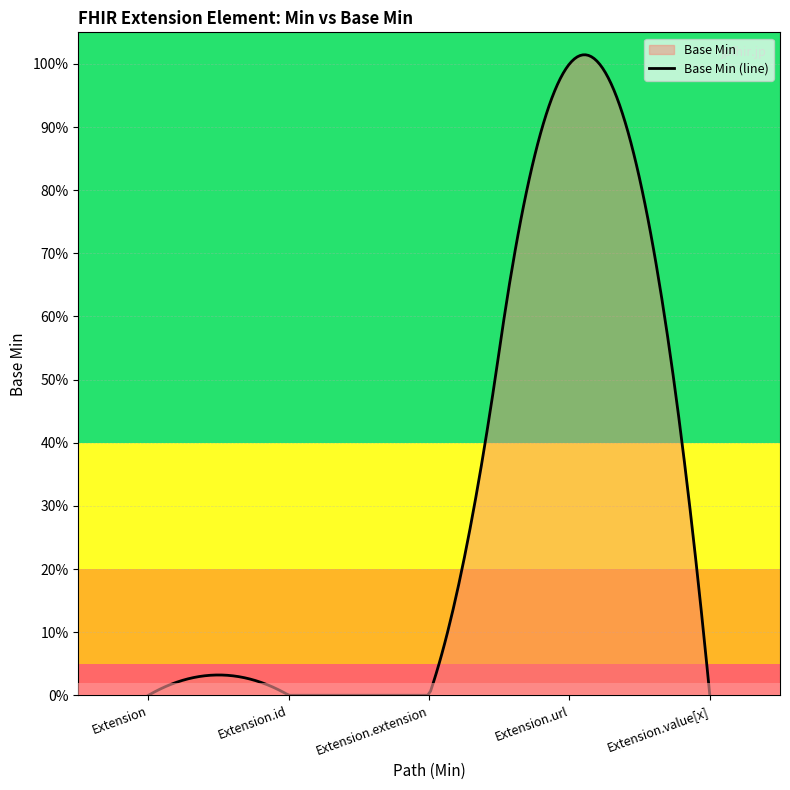

Rank the categories by value from lowest to highest.

0, 0, 0, 0, 1